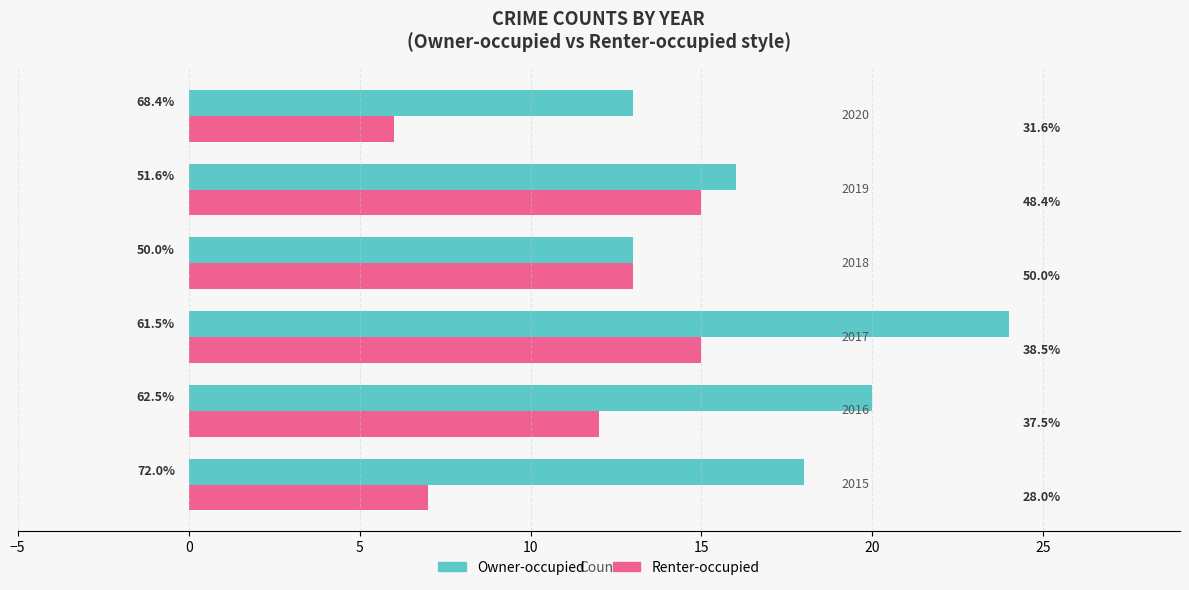

What is the difference between the second highest and second lowest values in the Renter-occupied series?

8